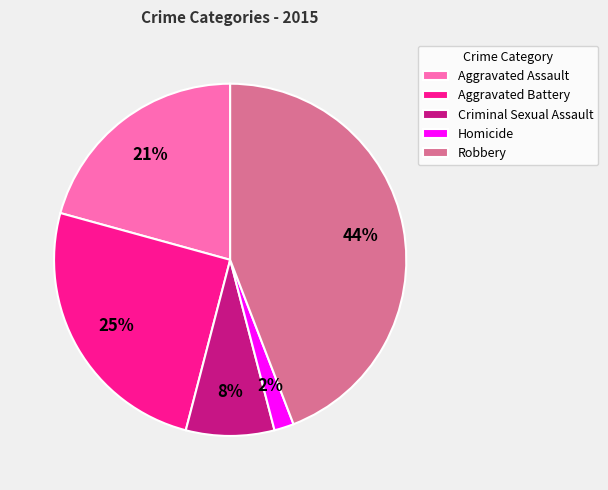

True or false: Aggravated Battery accounts for 17% of the total.

False